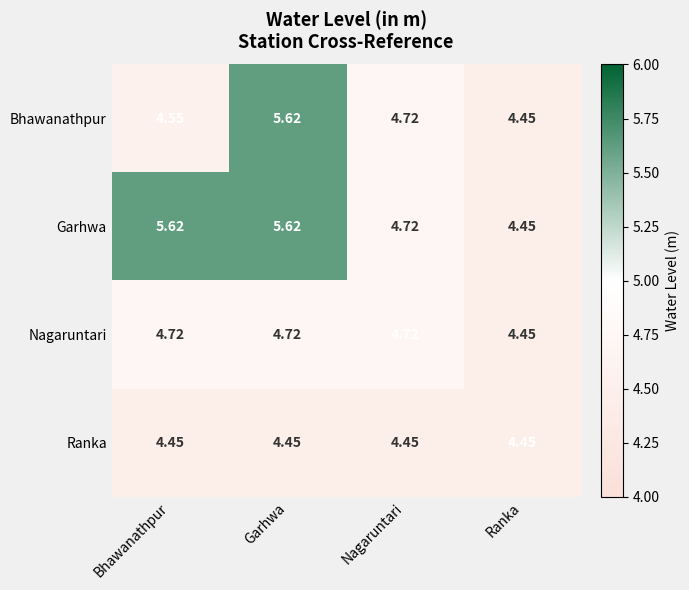

Which series has the largest total across all categories?

Garhwa